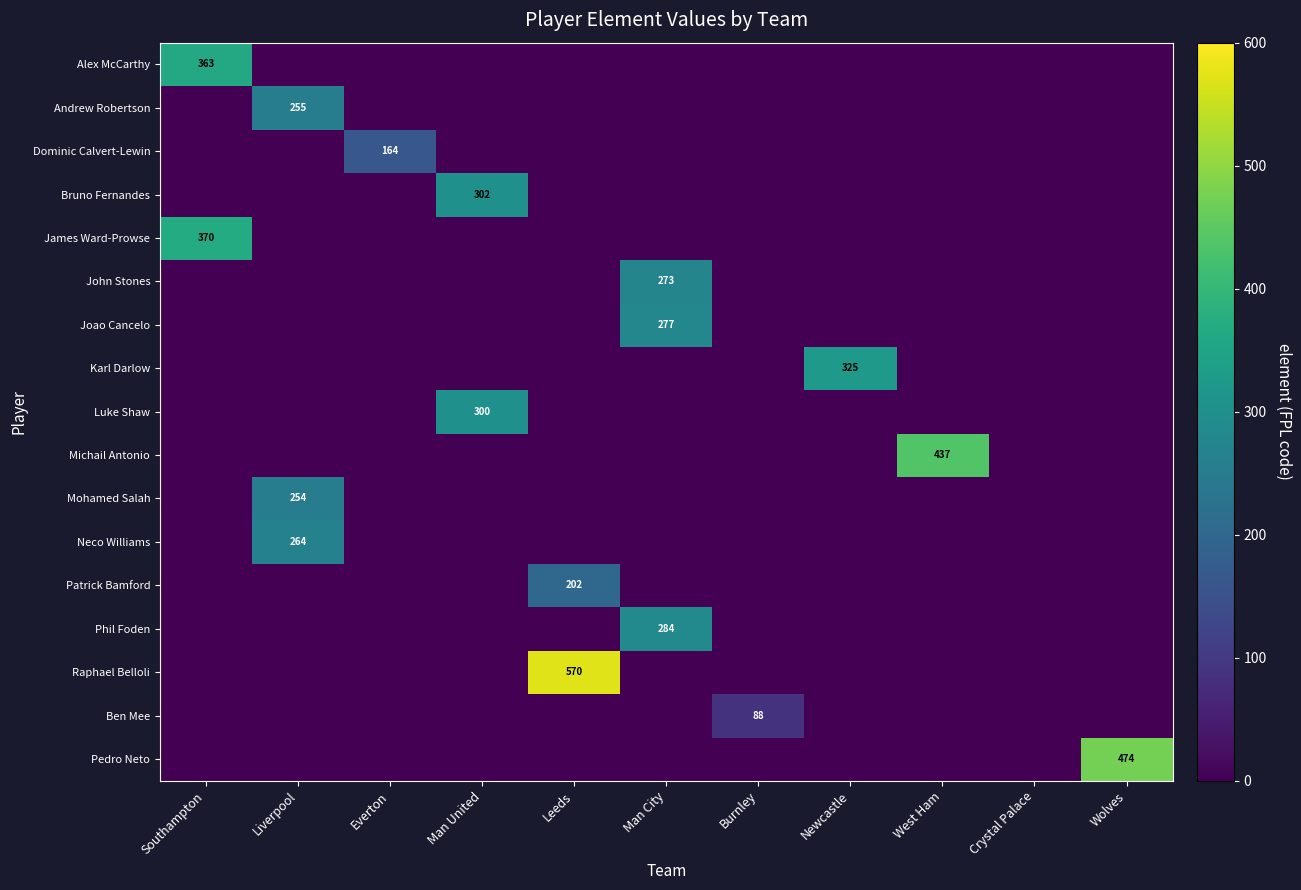

How many data points in Luke Shaw are above 0?

1